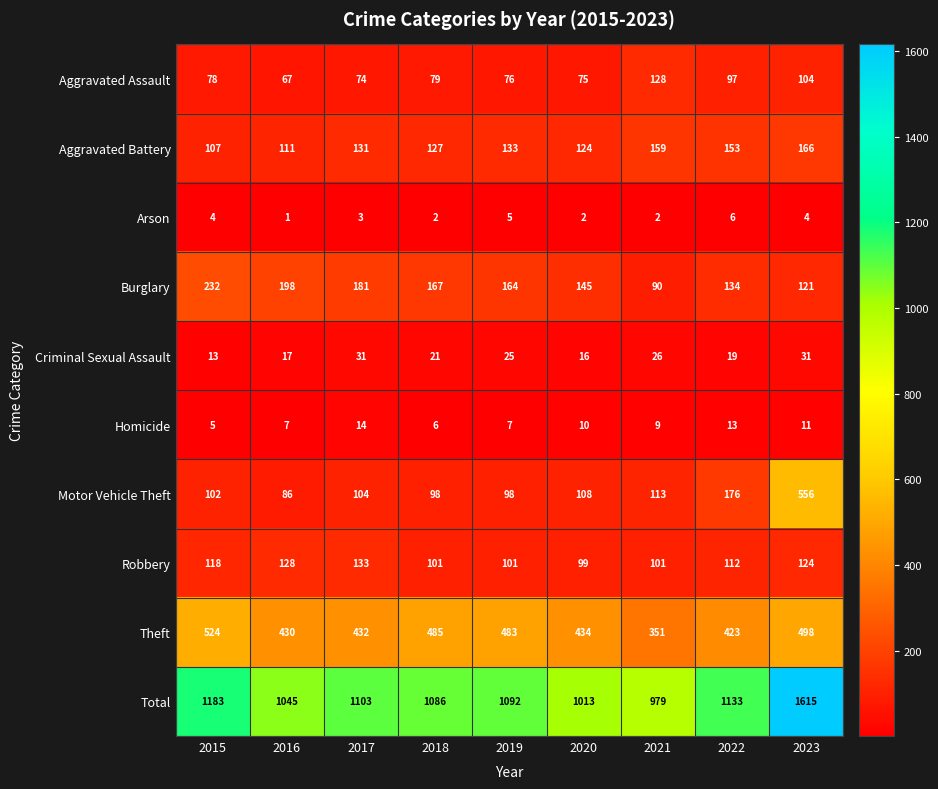

Which series has the largest range (max minus min)?

Total